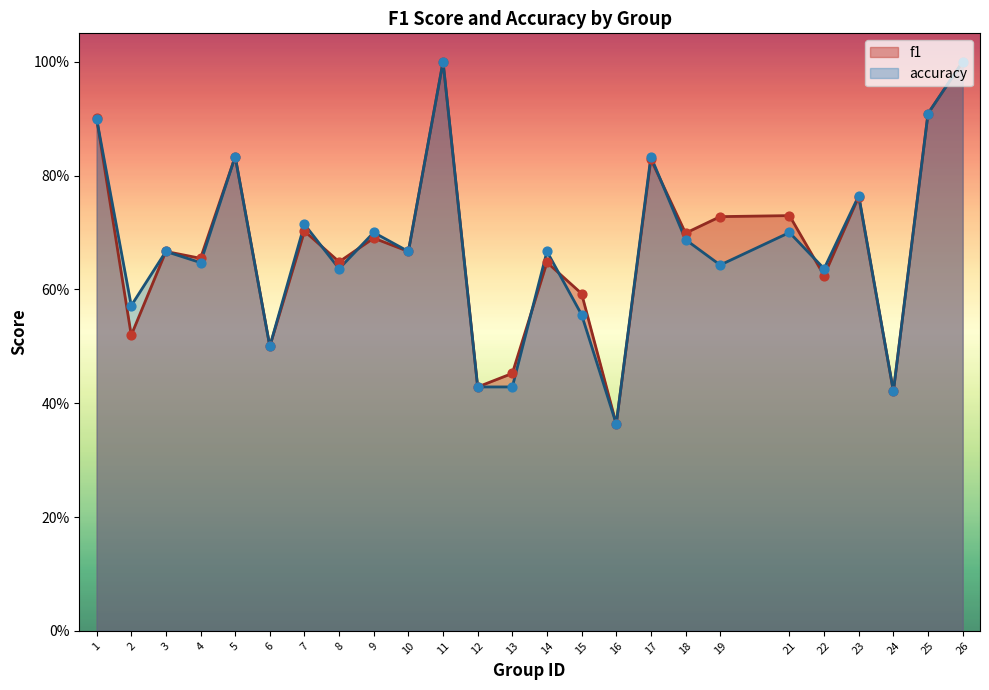

What are all the series names shown in the legend?

f1, accuracy